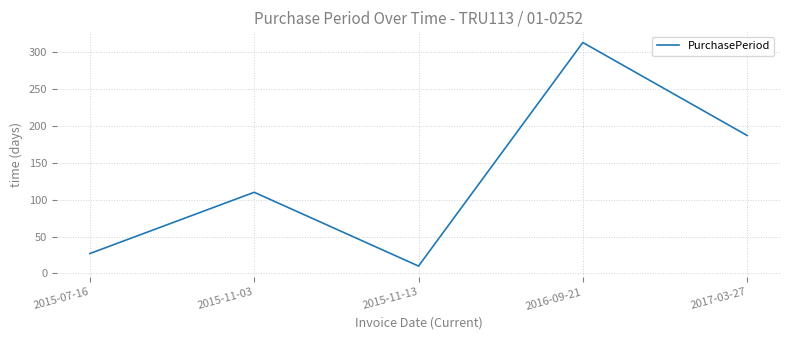

List the labels in order of value, smallest first.

2015-11-13, 2015-07-16, 2015-11-03, 2017-03-27, 2016-09-21